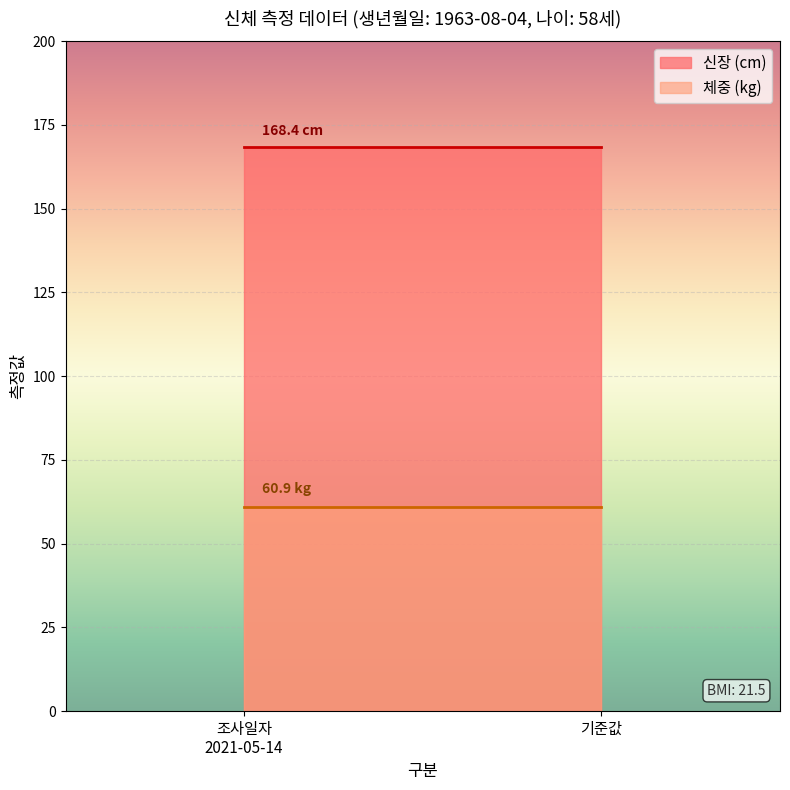

What is the total value across all series at 기준값?

229.3